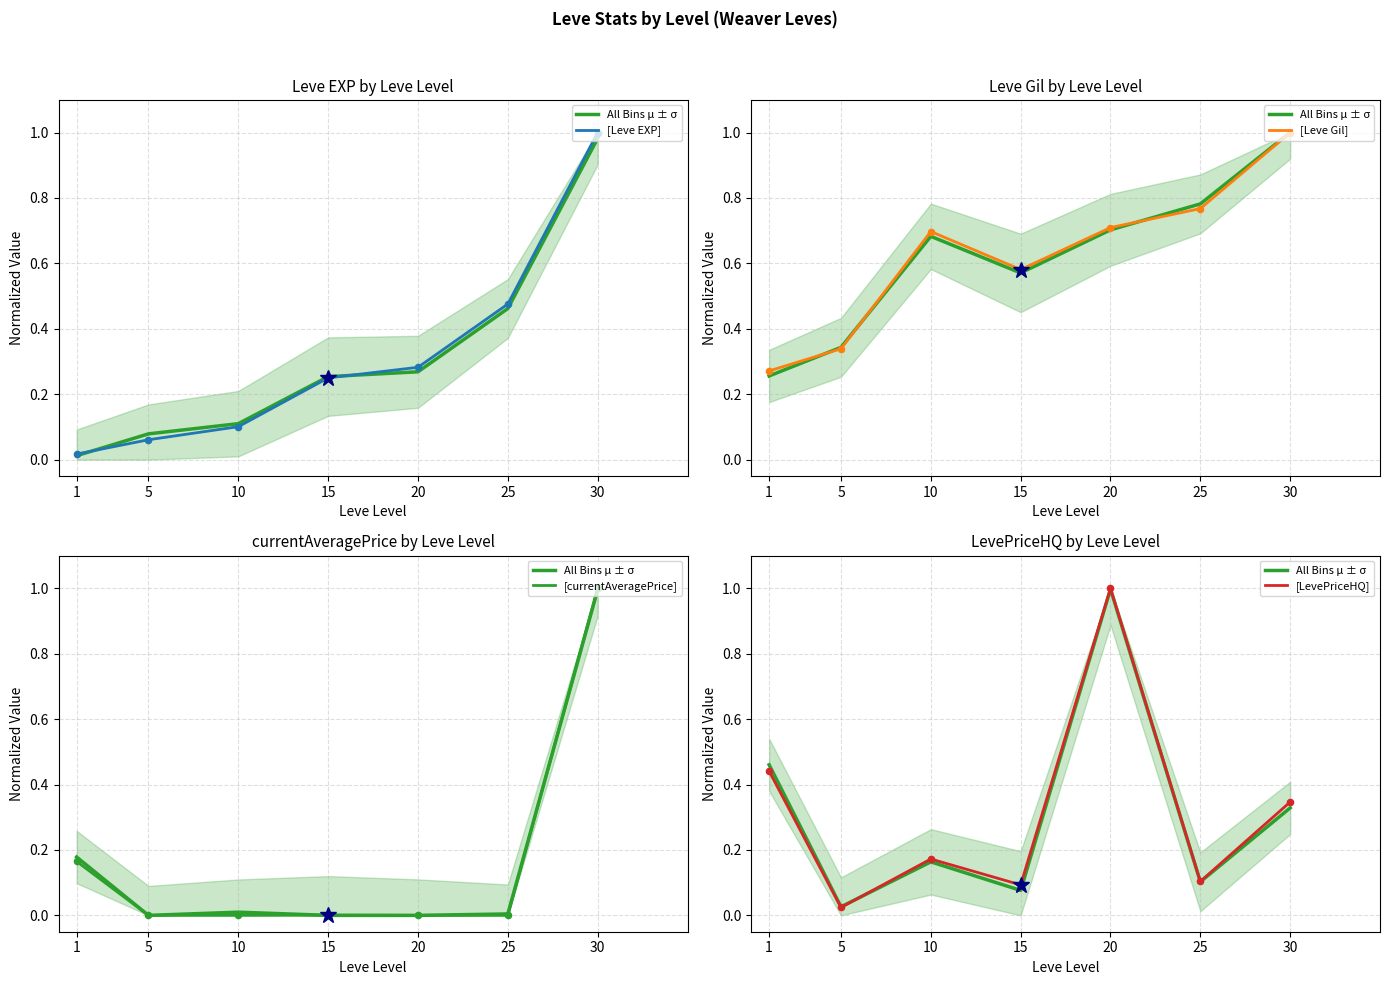

Which series has the widest spread of Y values?

[currentAveragePrice]